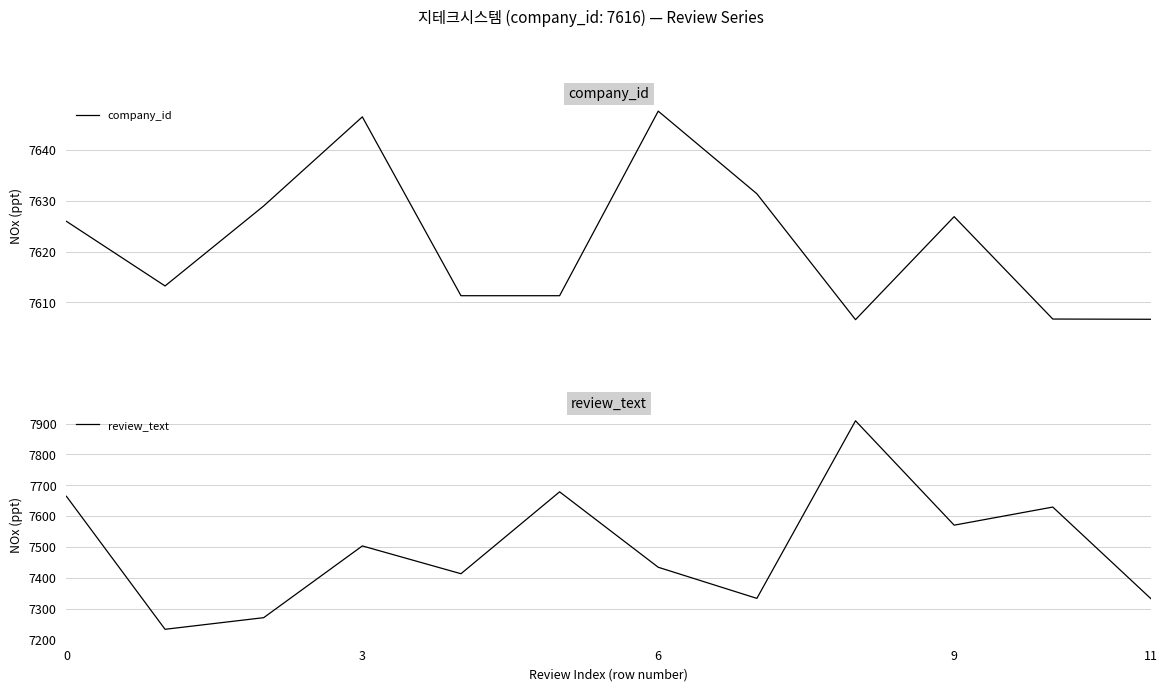

Count the number of categories in the chart.

12